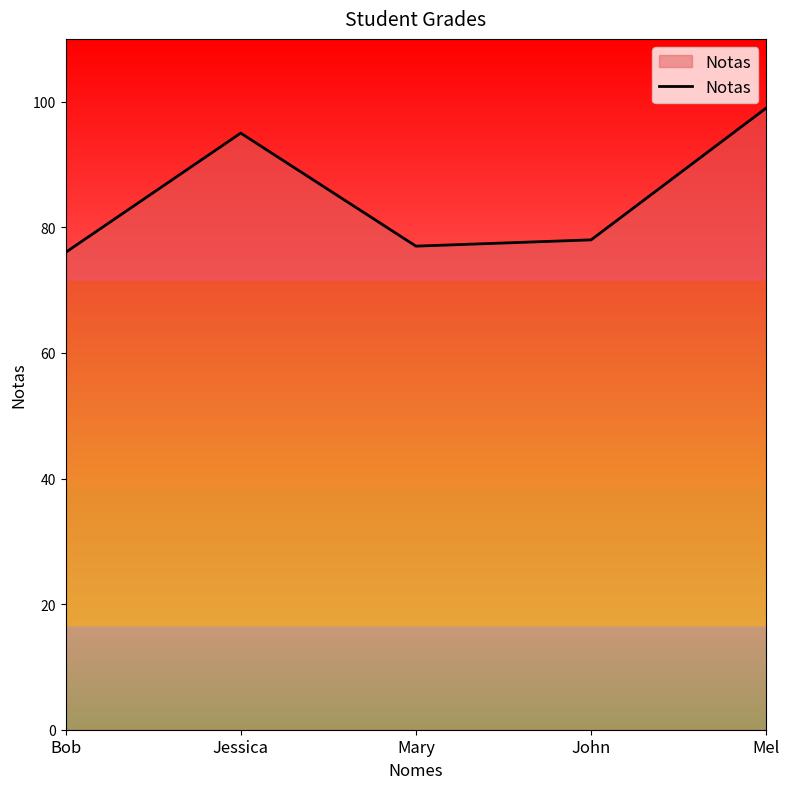

Rank the categories by value from lowest to highest.

Bob, Mary, John, Jessica, Mel